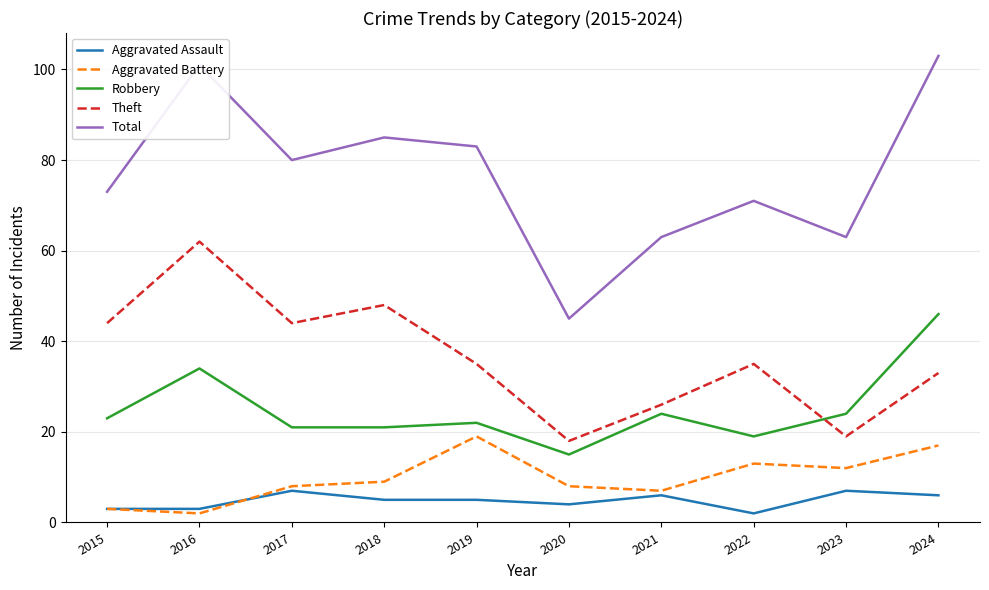

Where is the first local maximum for Total?

2016